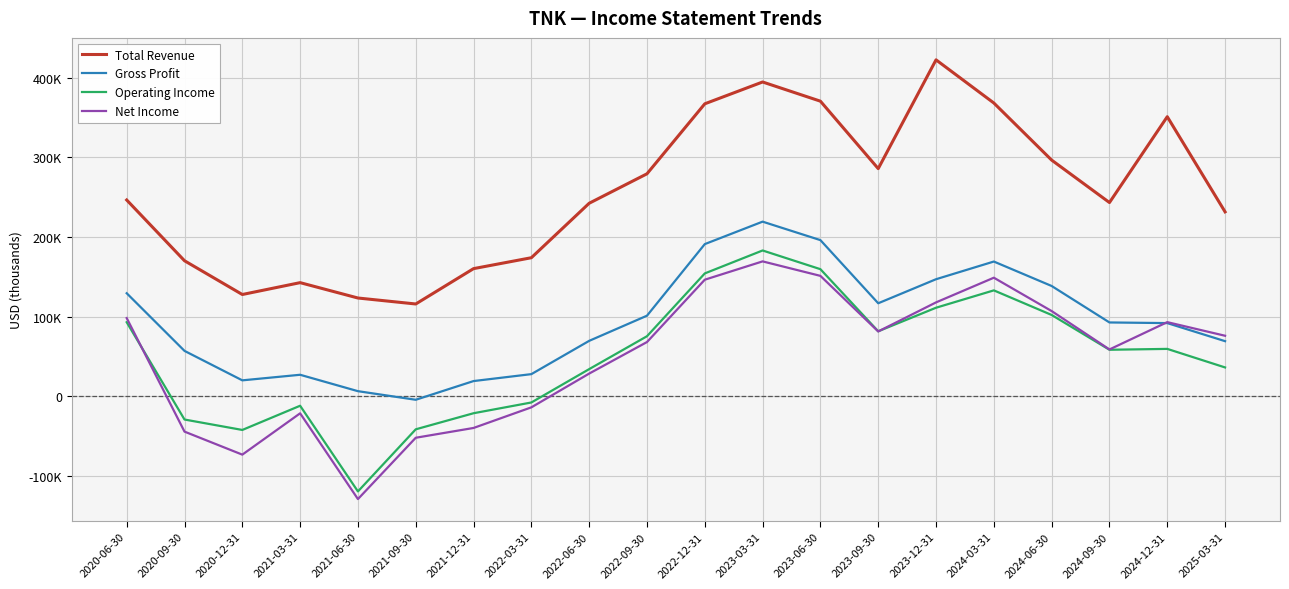

What are all the series names shown in the legend?

Total Revenue, Gross Profit, Operating Income, Net Income